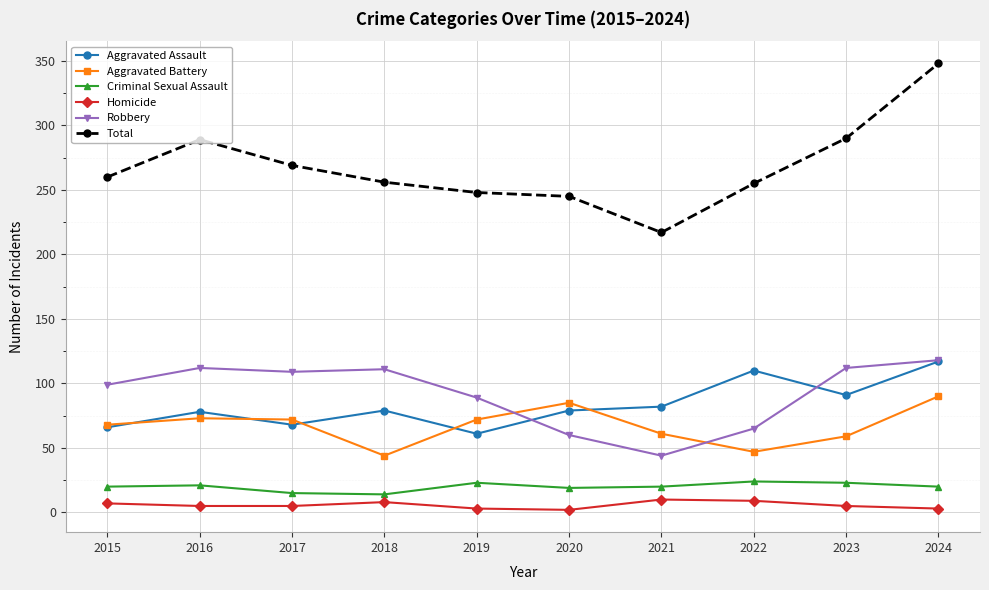

What is the value of the Criminal Sexual Assault point at the 4th from the left?

14